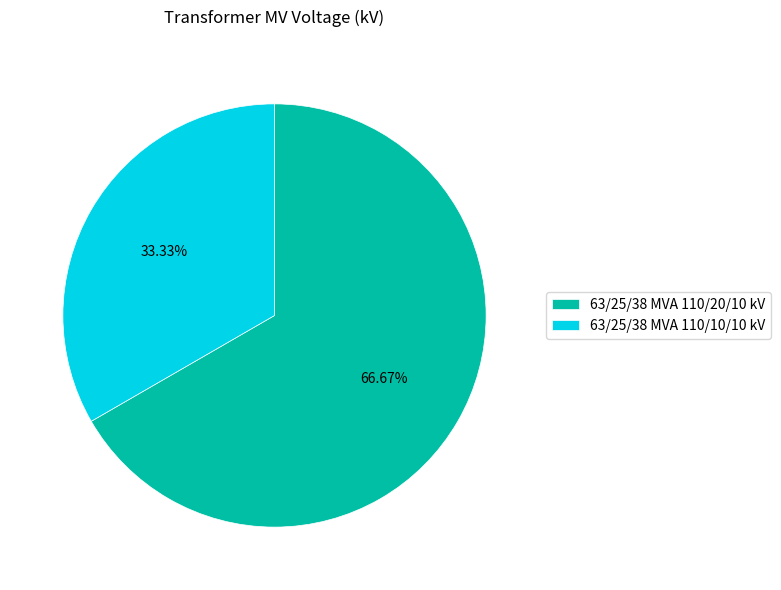

To the nearest percent, what is the difference between the 63/25/38 MVA 110/10/10 kV and 63/25/38 MVA 110/20/10 kV slice percentages?

33%